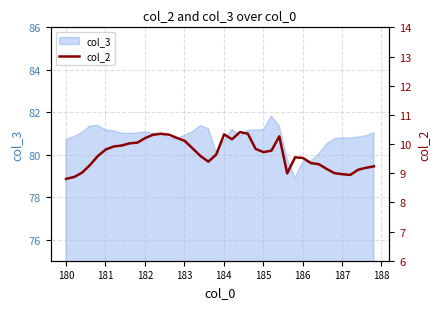

How many values exceed 9?

35